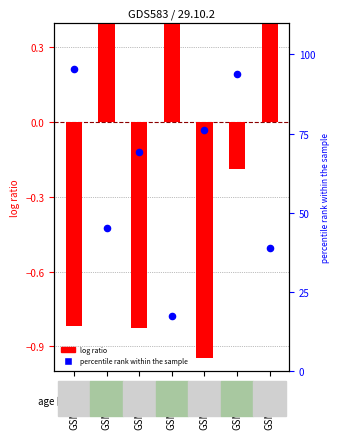

Is the value of percentile rank within the sample at GSM12887 greater than the value of log ratio at GSM12885?

Yes